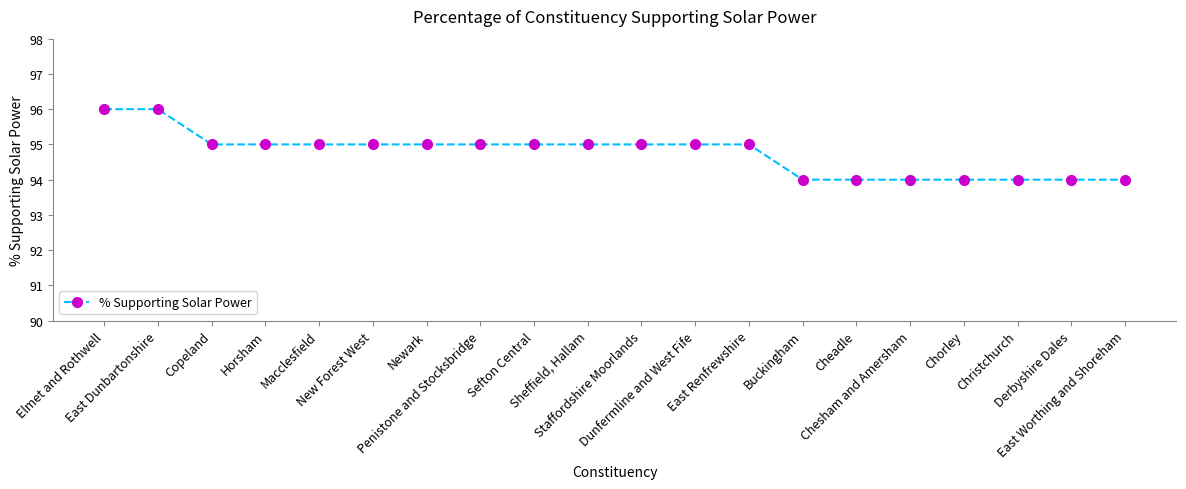

Where does the data first go above 95?

Elmet and Rothwell